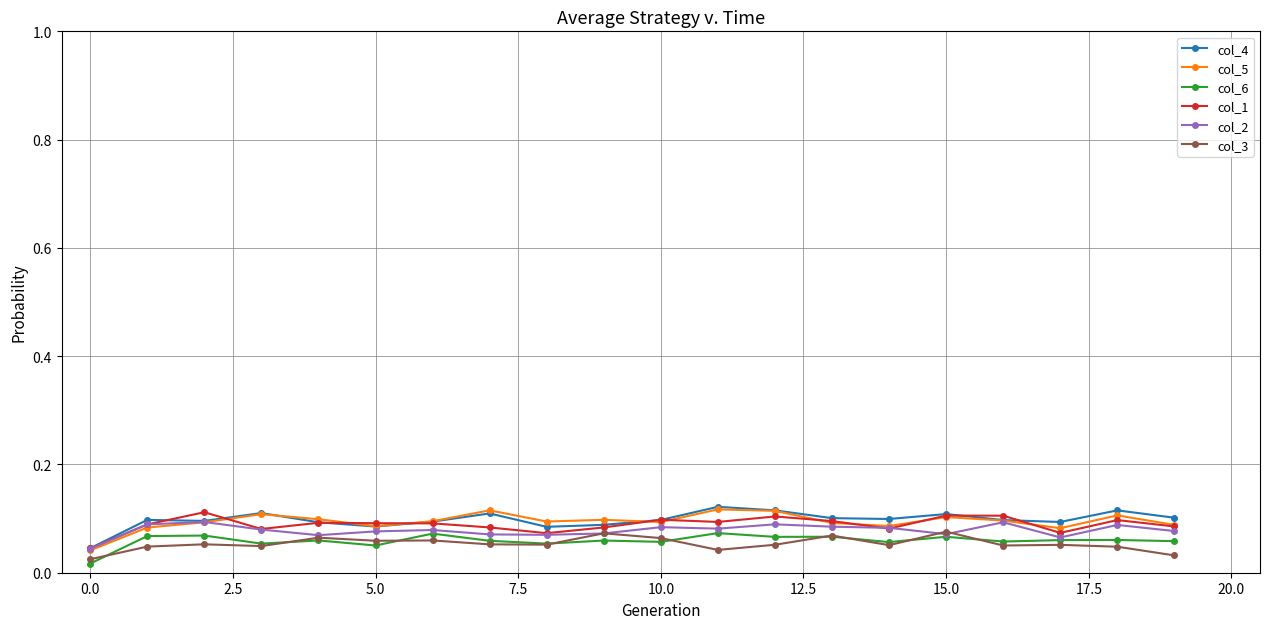

How many col_2 values are between 0 and 1?

20